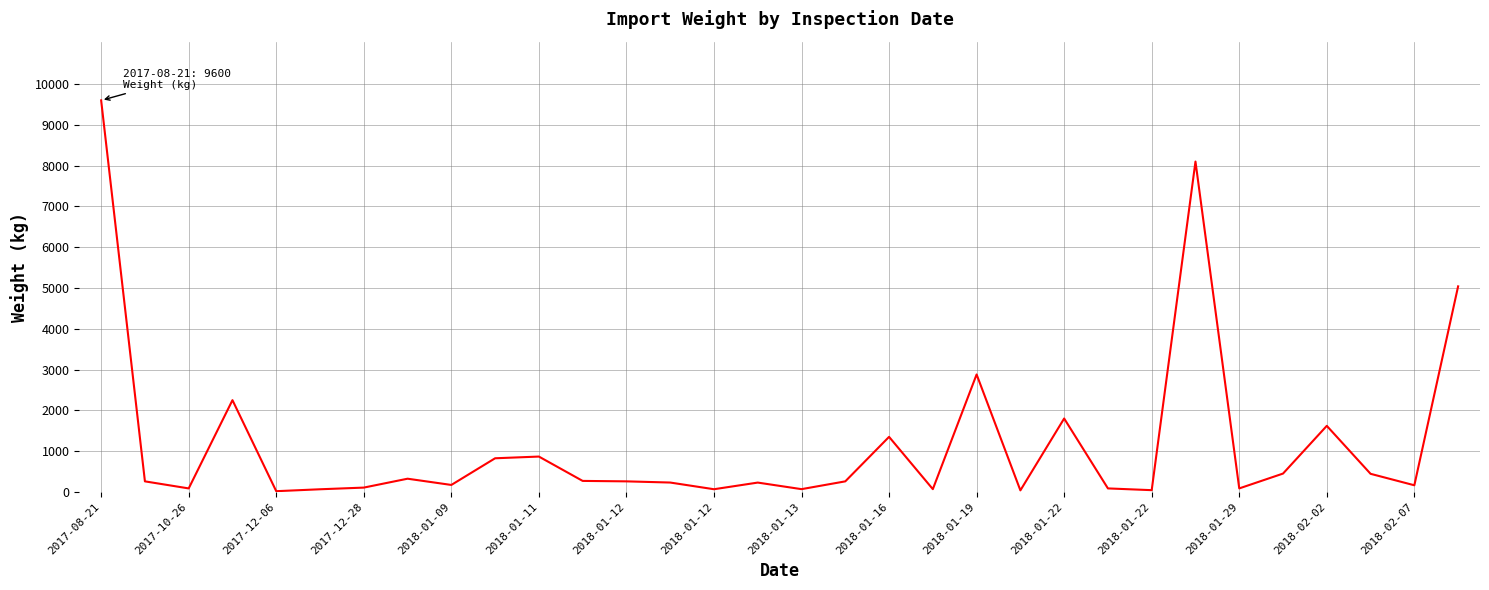

What is the maximum value shown in the chart?

9600